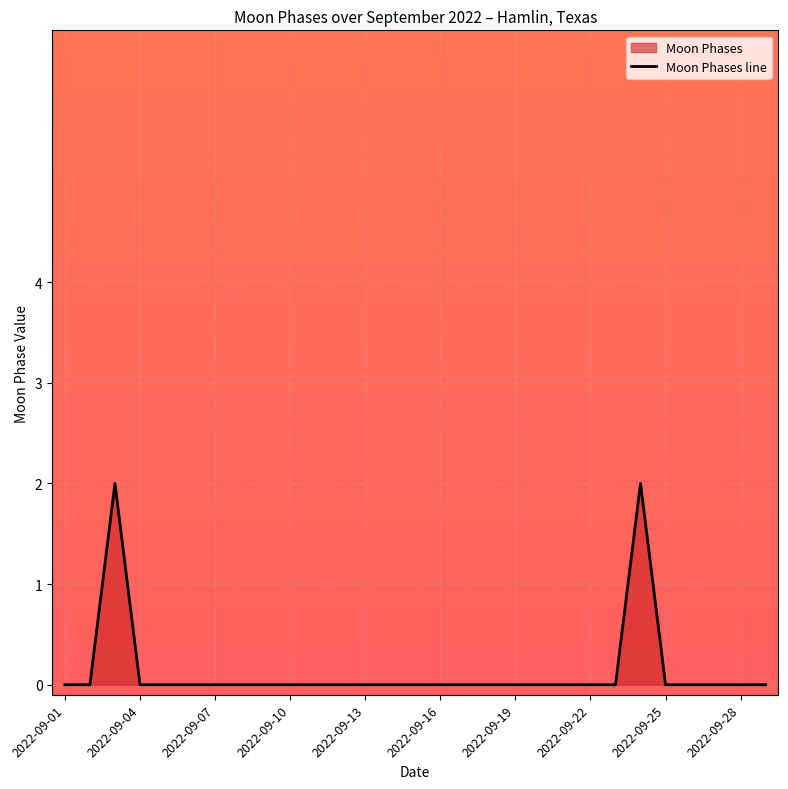

How many points are higher than both their immediate neighbors (excluding endpoints)?

2